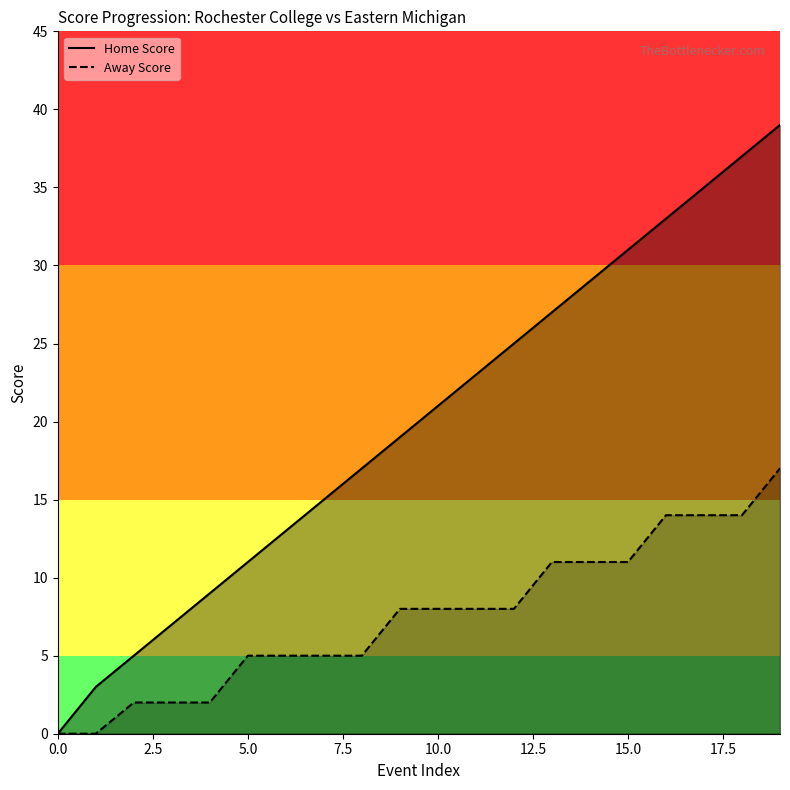

What is the maximum value for Home Score?

39